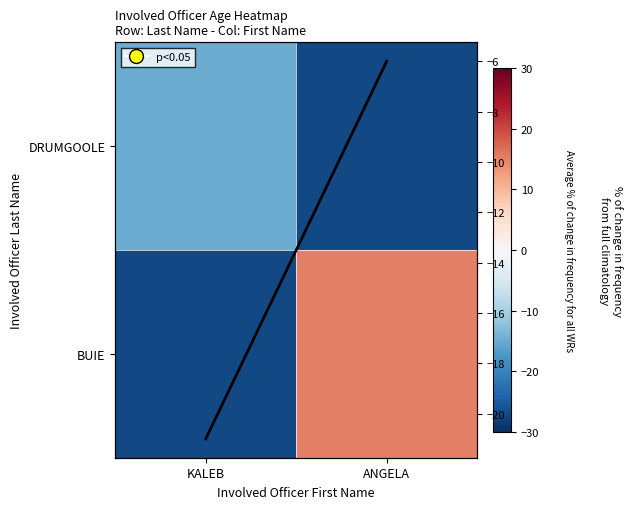

At which label is DRUMGOOLE closest to -21?

KALEB